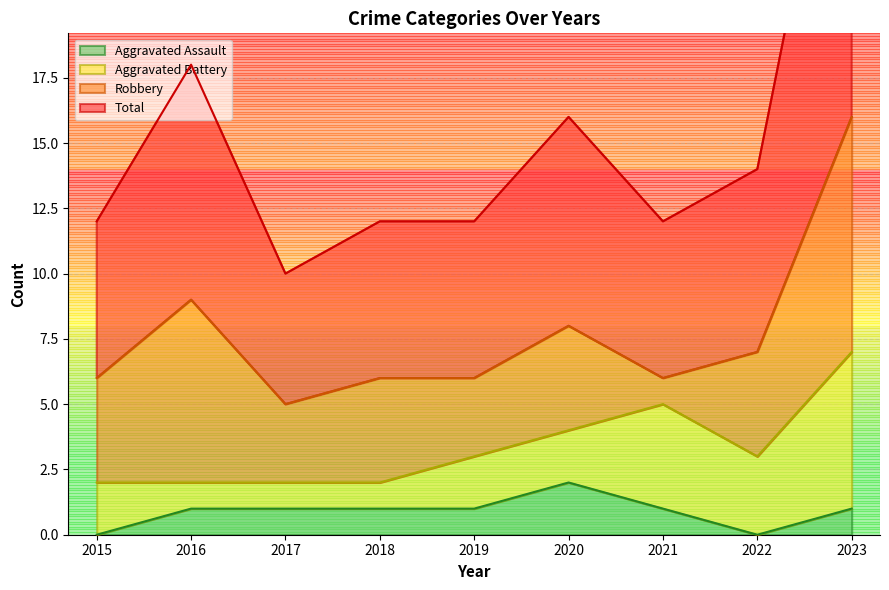

The Aggravated Assault series shows 1 at 2015. True or false?

False